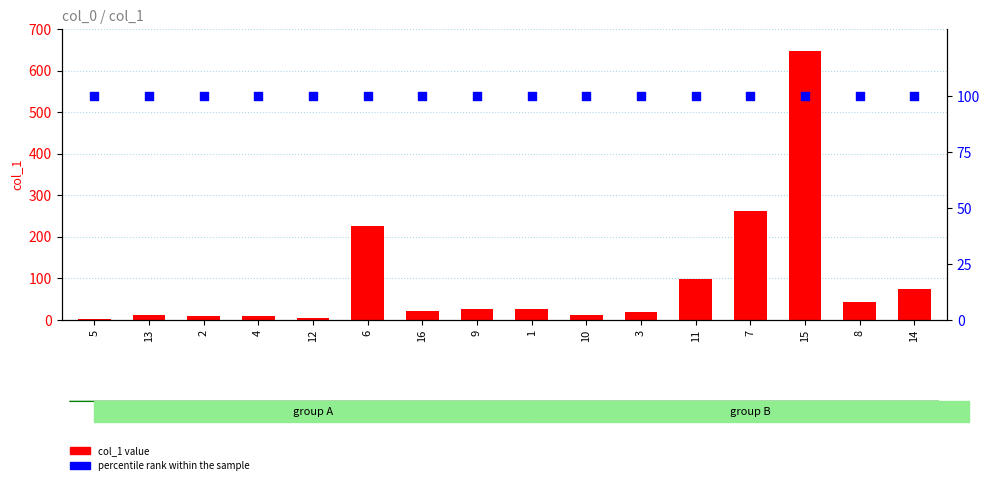

Which series has the widest spread of Y values?

col_1